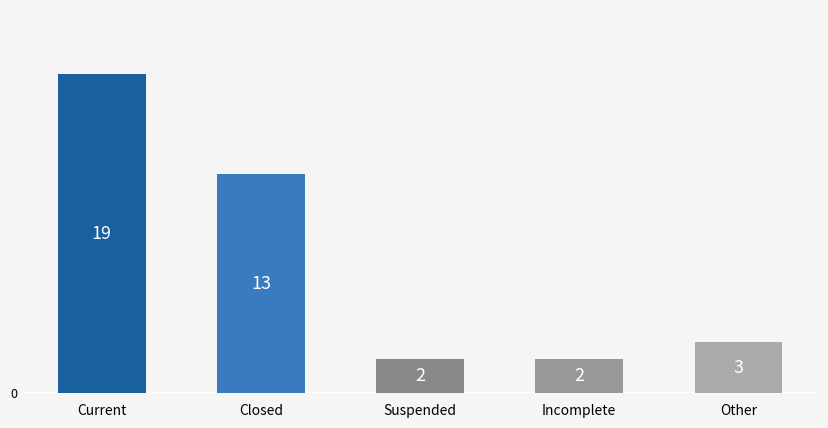

Which has a higher value, Incomplete or Other?

Other